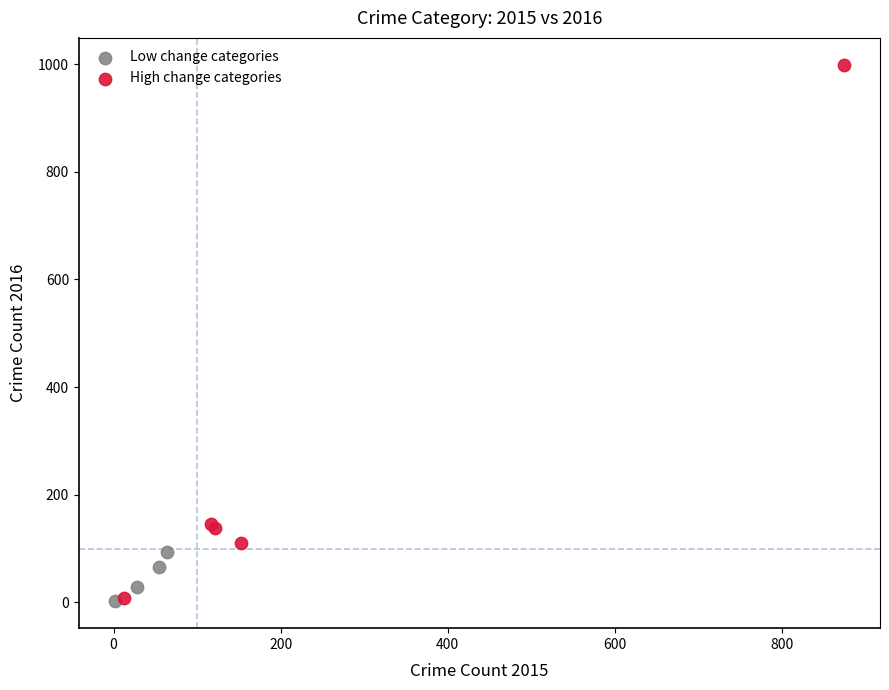

What are all the series names shown in the legend?

Low change categories, High change categories